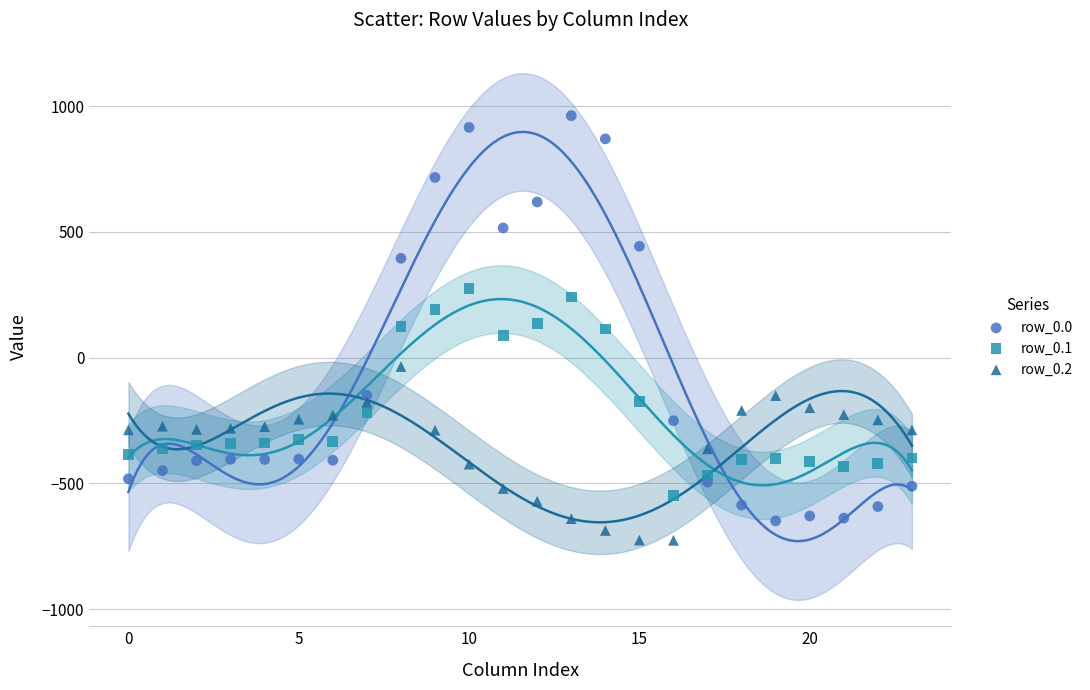

Across all data points, what is the range of Y values (max minus min)?

1689.3